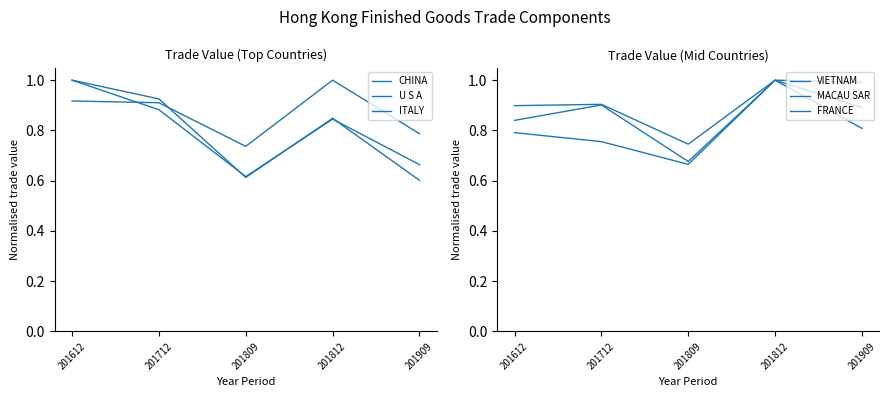

Reading right to left, extract all data points from this chart.

CHINA: 0.7	0.8	0.6	0.9	1.0
U S A: 0.6	0.8	0.6	0.9	1.0
ITALY: 0.8	1.0	0.7	0.9	0.9
VIETNAM: 0.8	1.0	0.7	0.9	0.8
MACAU SAR: 1.0	1.0	0.7	0.9	0.9
FRANCE: 0.9	1.0	0.7	0.8	0.8